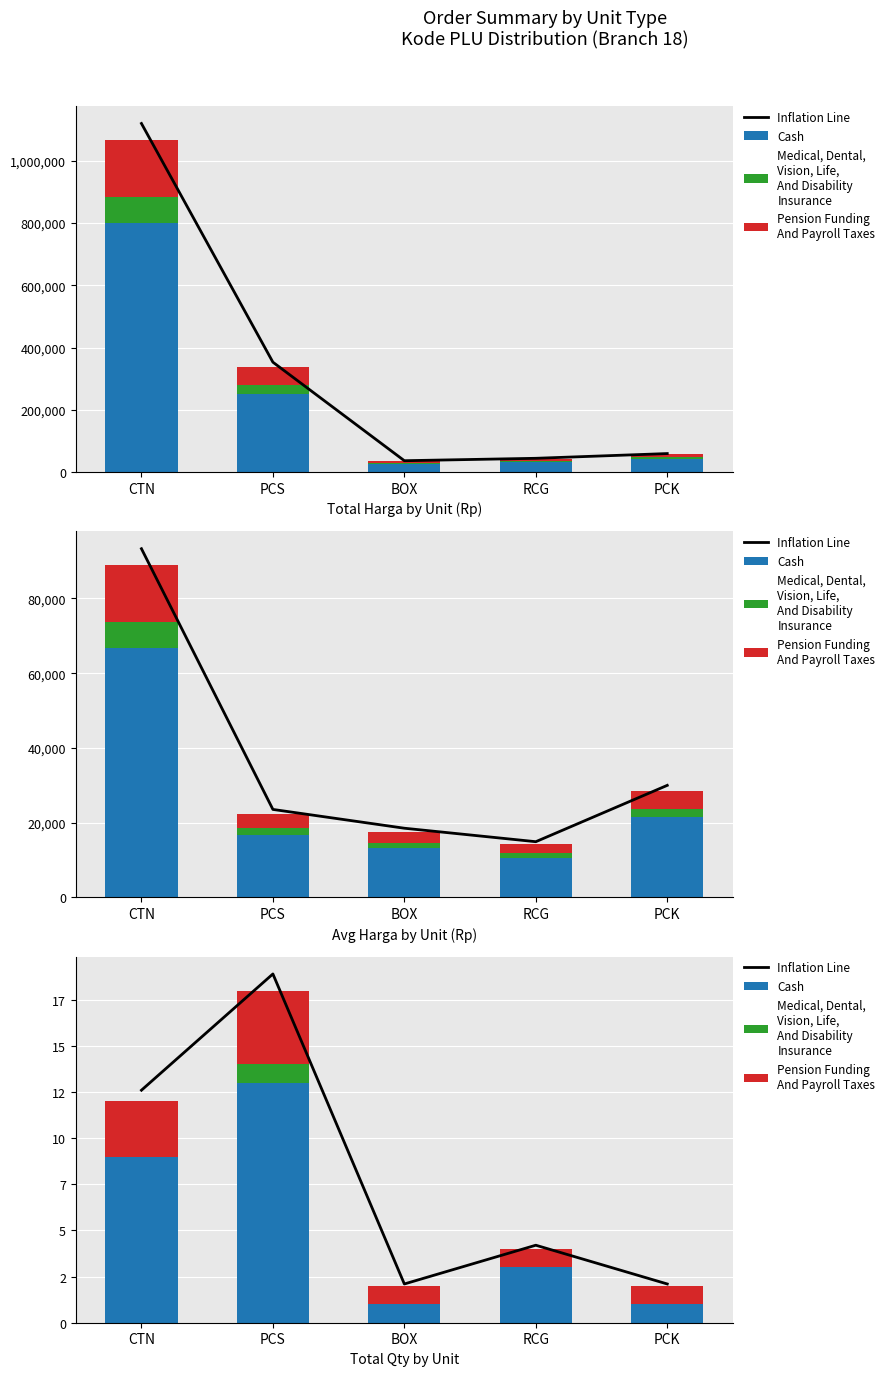

Count the number of categories in the chart.

5